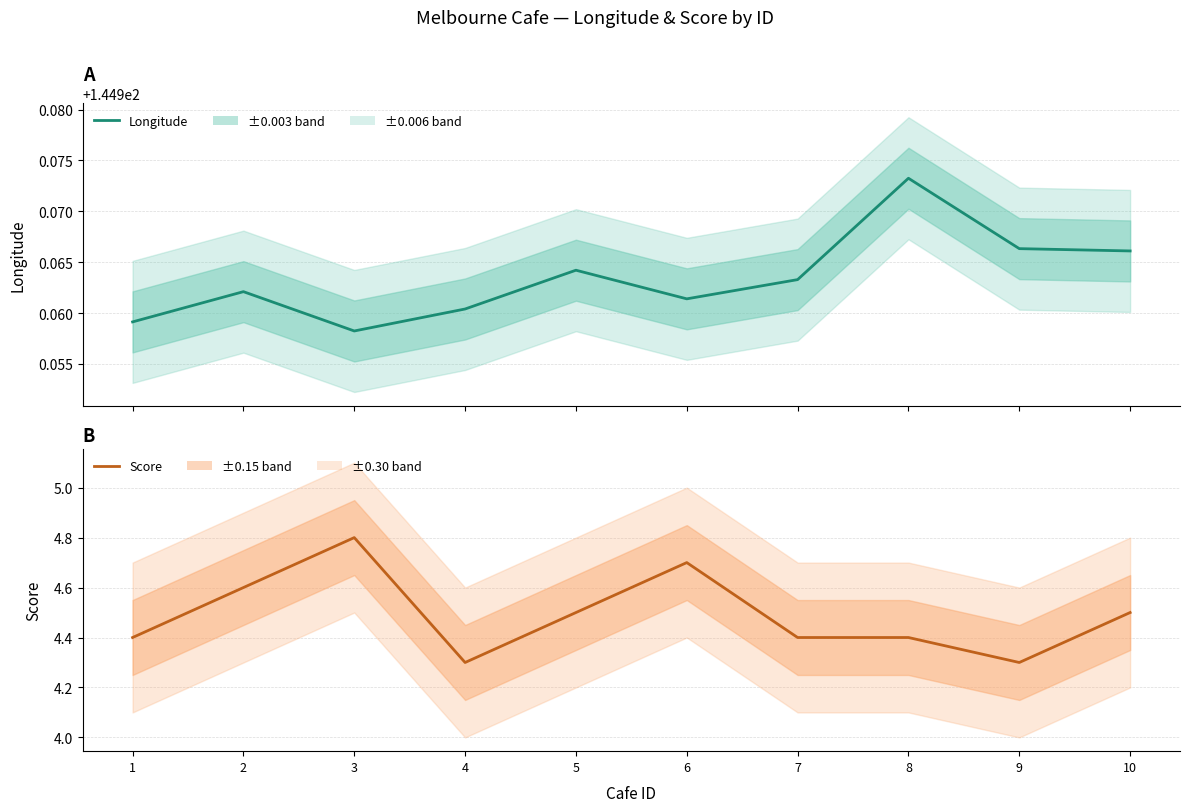

How many lines are shown in the chart?

2